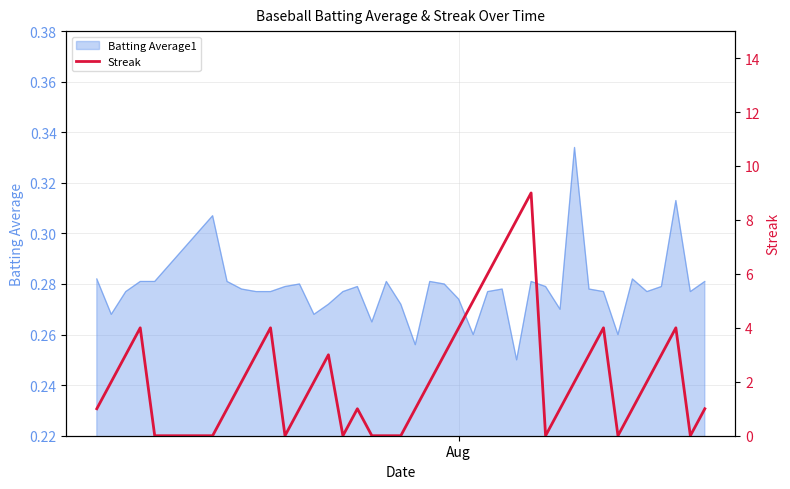

How many positive values are there?

30